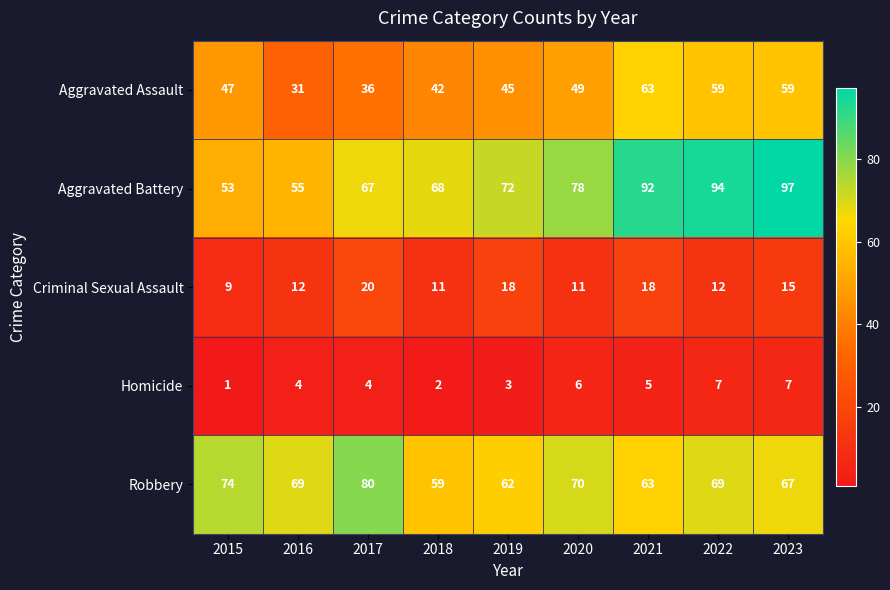

How many Homicide values are between 3 and 6?

5